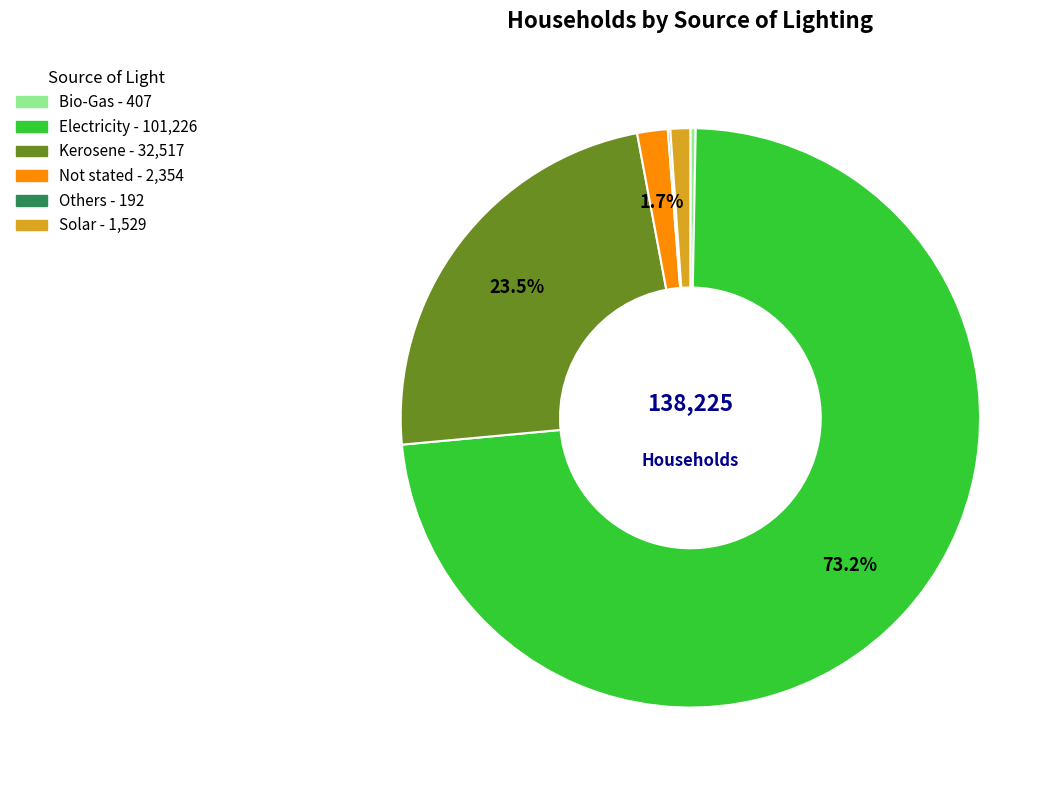

Combined, do Electricity and Bio-Gas account for over 50%?

Yes